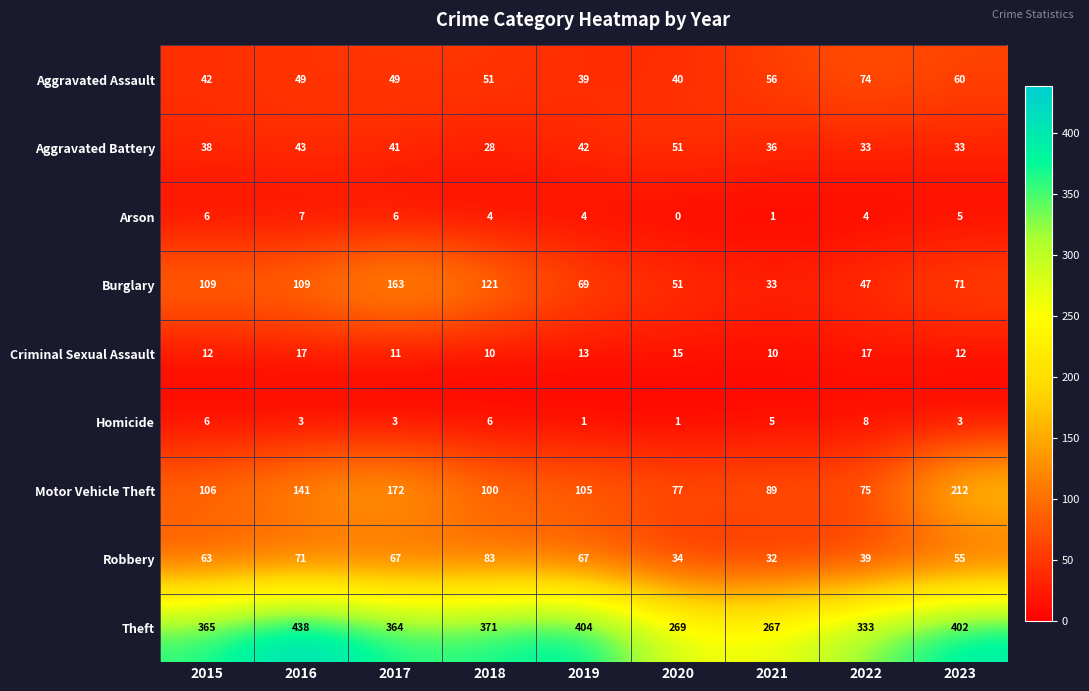

What is the average value of the Aggravated Assault series?

51